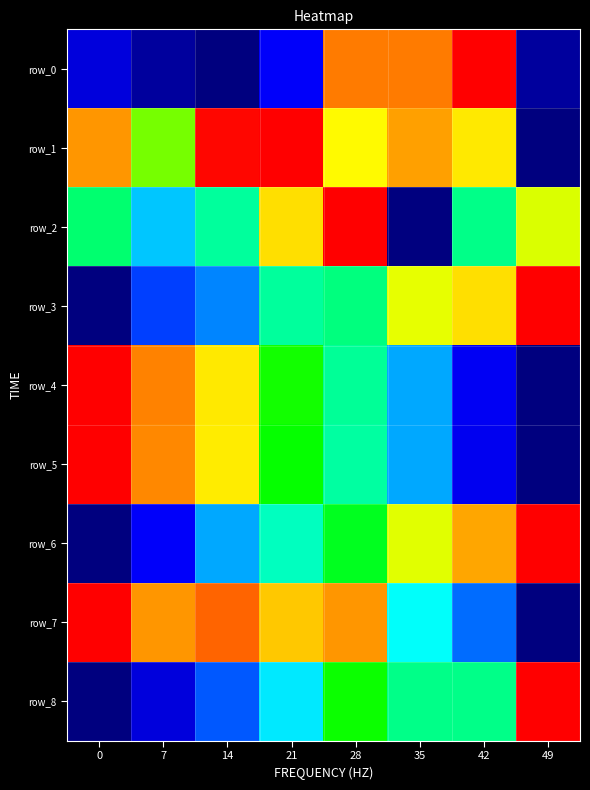

Reading right to left, transcribe all the data shown in this chart.

row_0: 0.0	1.0	0.9	0.9	0.1	0.0	0.0	0.1
row_1: 0.0	0.7	0.8	0.7	1.0	1.0	0.6	0.8
row_2: 0.7	0.4	0.0	1.0	0.7	0.4	0.3	0.5
row_3: 1.0	0.7	0.7	0.5	0.4	0.3	0.2	0.0
row_4: 0.0	0.1	0.3	0.4	0.6	0.7	0.8	1.0
row_5: 0.0	0.1	0.3	0.4	0.6	0.7	0.8	1.0
row_6: 1.0	0.8	0.7	0.5	0.4	0.3	0.1	0.0
row_7: 0.0	0.2	0.4	0.8	0.8	0.9	0.8	1.0
row_8: 1.0	0.4	0.4	0.6	0.3	0.2	0.1	0.0